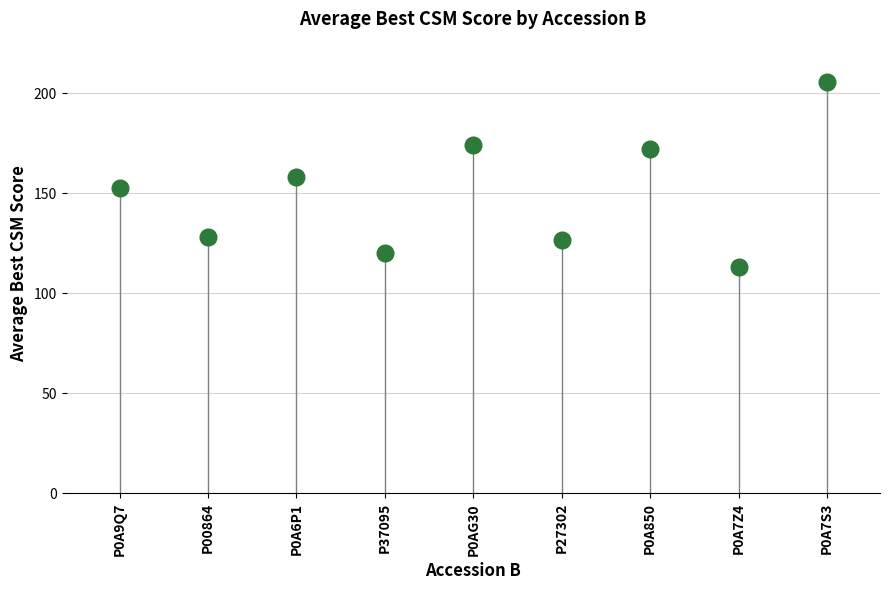

How many data points are displayed?

9